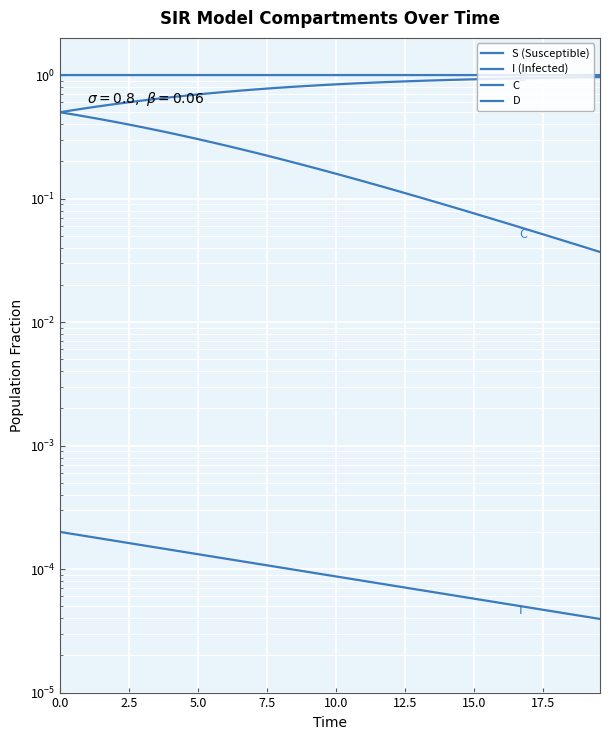

Count the I (Infected) values in the range 0 to 1.

40